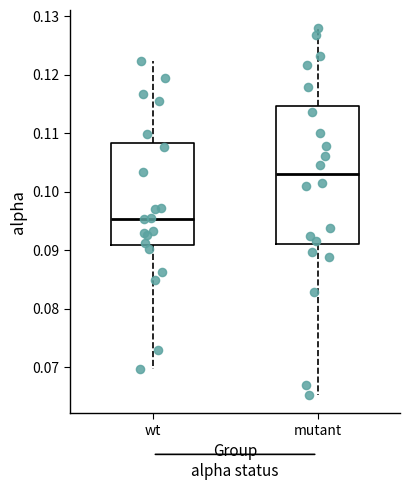

Comparing the boxes themselves (not the whiskers), which one is the tallest?

mutant